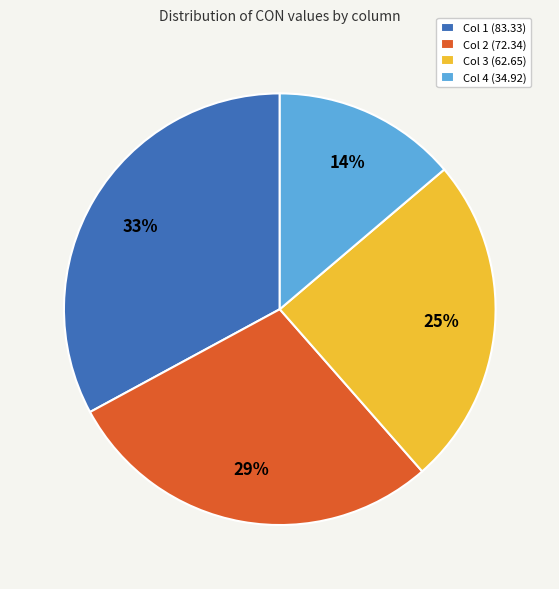

Does Col 4 (34.92) represent more than half of the total?

No